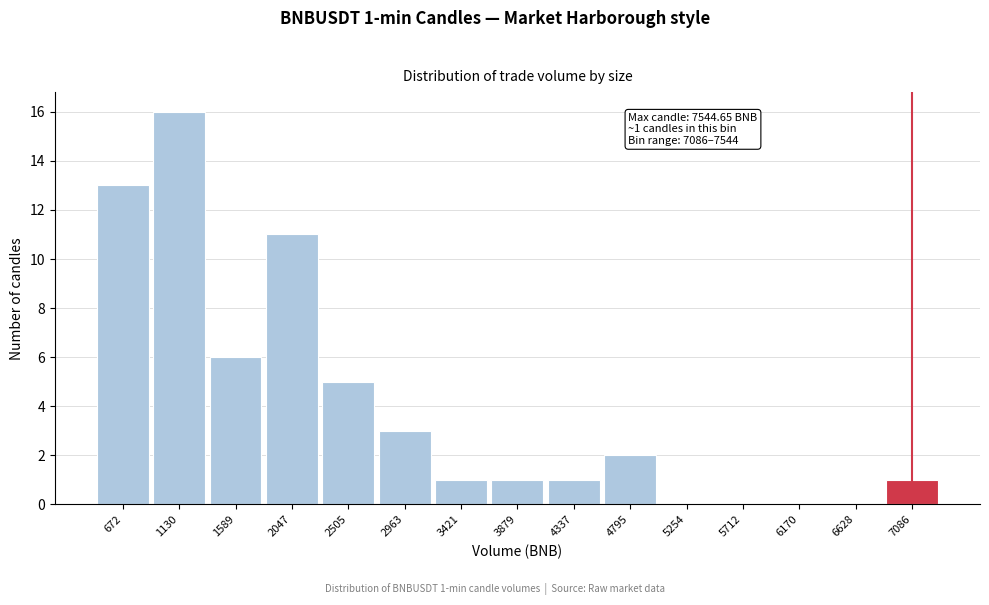

Reading left to right, list all the values displayed in this chart.

672=13	1130=16	1589=6	2047=11	2505=5	2963=3	3421=1	3879=1	4337=1	4795=2	5254=0	5712=0	6170=0	6628=0	7086=1